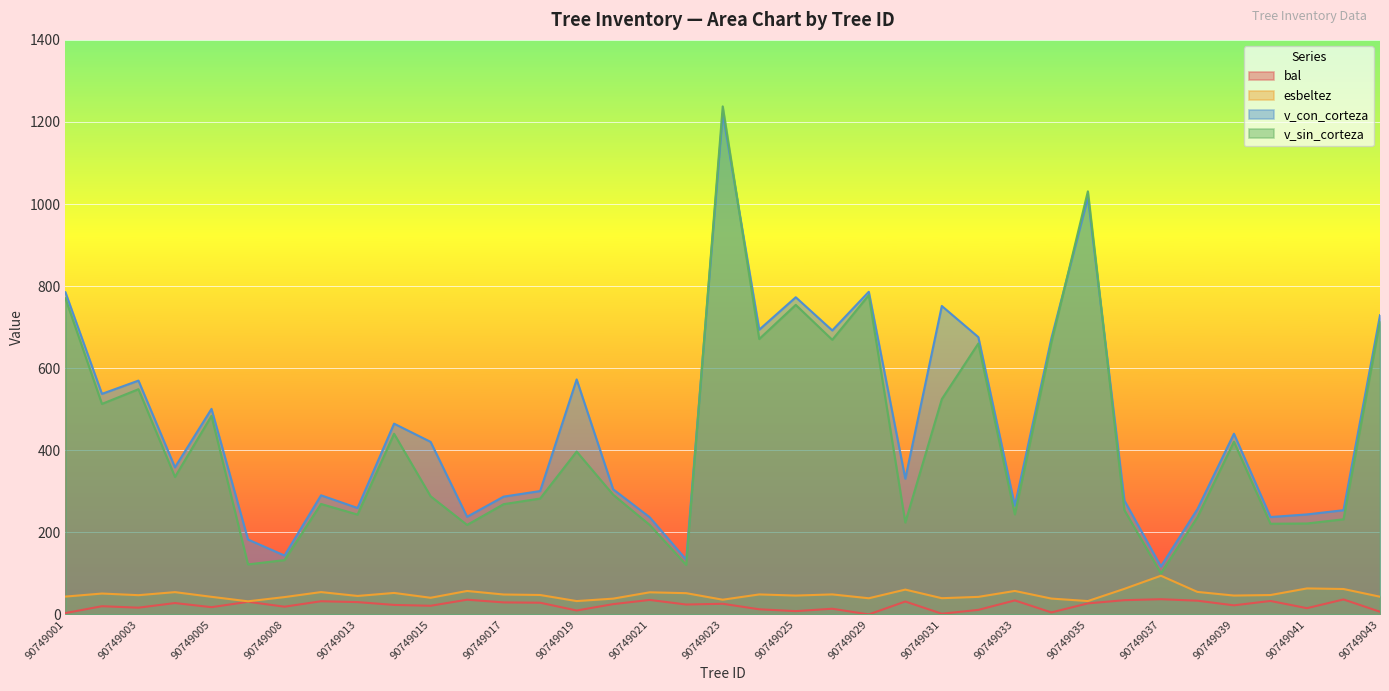

At how many categories does at least one series exceed 660?

11